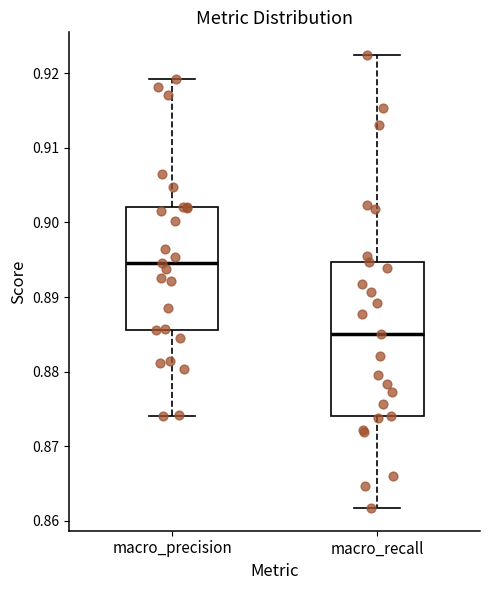

Where is the lower edge of the box for macro_precision on the y-axis? The values are not printed on the chart, so give them approximately, as read against the axis.

0.886